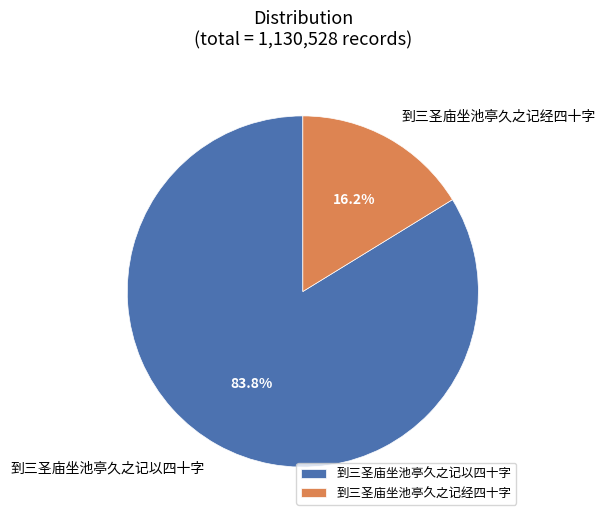

Combined, what portion of the pie is 到三圣庙坐池亭久之记经四十字 and 到三圣庙坐池亭久之记以四十字?

100.0%